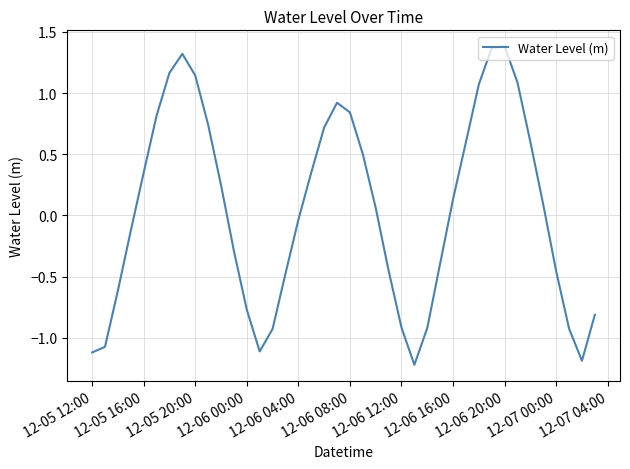

Does the chart have visible grid lines?

Yes